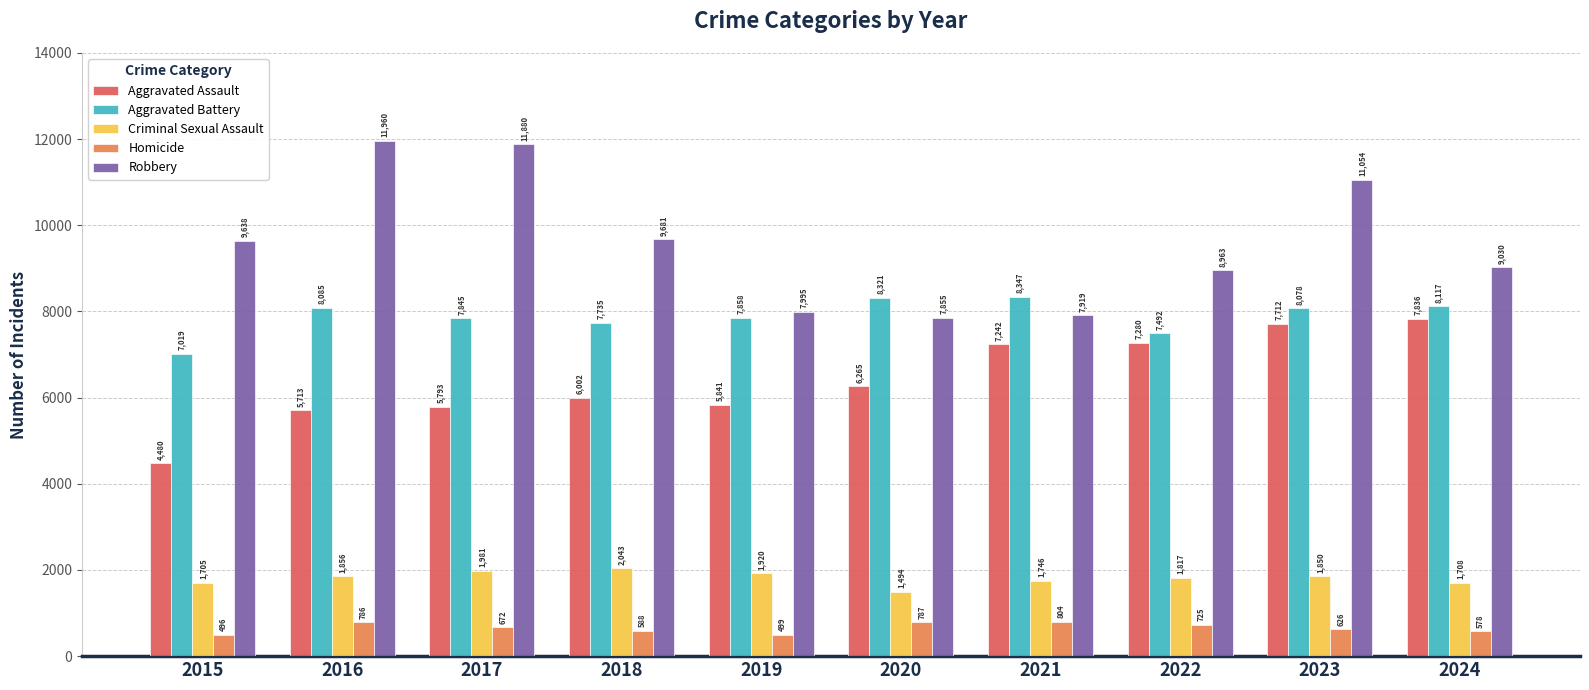

Reading right to left, list all the values displayed in this chart.

Aggravated Assault: 2024=7836	2023=7712	2022=7280	2021=7242	2020=6265	2019=5841	2018=6002	2017=5793	2016=5713	2015=4480
Aggravated Battery: 2024=8117	2023=8078	2022=7492	2021=8347	2020=8321	2019=7858	2018=7735	2017=7845	2016=8085	2015=7019
Criminal Sexual Assault: 2024=1708	2023=1850	2022=1817	2021=1746	2020=1494	2019=1920	2018=2043	2017=1981	2016=1856	2015=1705
Homicide: 2024=578	2023=626	2022=725	2021=804	2020=787	2019=499	2018=588	2017=672	2016=786	2015=496
Robbery: 2024=9030	2023=11054	2022=8963	2021=7919	2020=7855	2019=7995	2018=9681	2017=11880	2016=11960	2015=9638